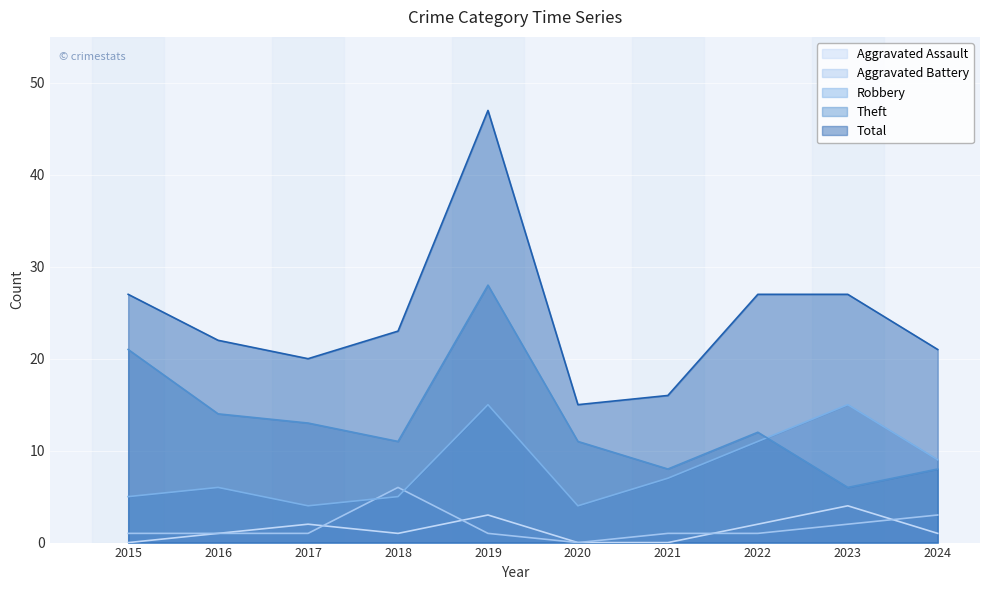

Reading right to left, list all the values displayed in this chart.

Aggravated Assault: 2024=1	2023=4	2022=2	2021=0	2020=0	2019=3	2018=1	2017=2	2016=1	2015=0
Aggravated Battery: 2024=3	2023=2	2022=1	2021=1	2020=0	2019=1	2018=6	2017=1	2016=1	2015=1
Robbery: 2024=9	2023=15	2022=11	2021=7	2020=4	2019=15	2018=5	2017=4	2016=6	2015=5
Theft: 2024=8	2023=6	2022=12	2021=8	2020=11	2019=28	2018=11	2017=13	2016=14	2015=21
Total: 2024=21	2023=27	2022=27	2021=16	2020=15	2019=47	2018=23	2017=20	2016=22	2015=27